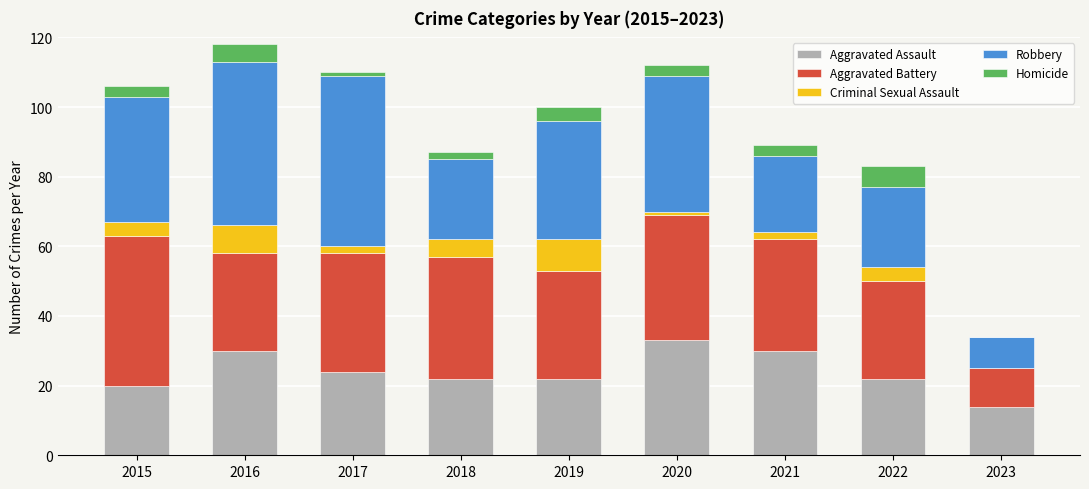

Does the chart contain stacked bars?

Yes